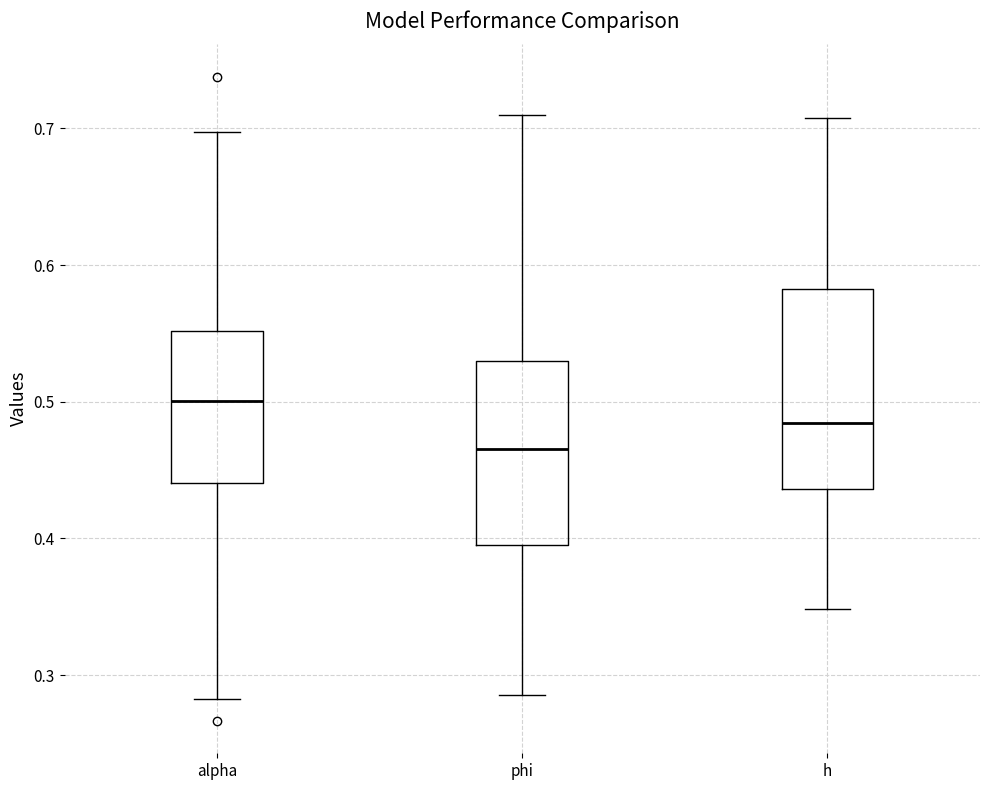

Reading left to right, read every box against the y-axis: the position of its median line, the range the box covers, and the ends of its whiskers. The values are not printed on the chart, so give them approximately, as read against the axis.

alpha: median 0.50, box 0.44 to 0.55, whiskers 0.28 to 0.70
phi: median 0.47, box 0.40 to 0.53, whiskers 0.29 to 0.71
h: median 0.48, box 0.44 to 0.58, whiskers 0.35 to 0.71